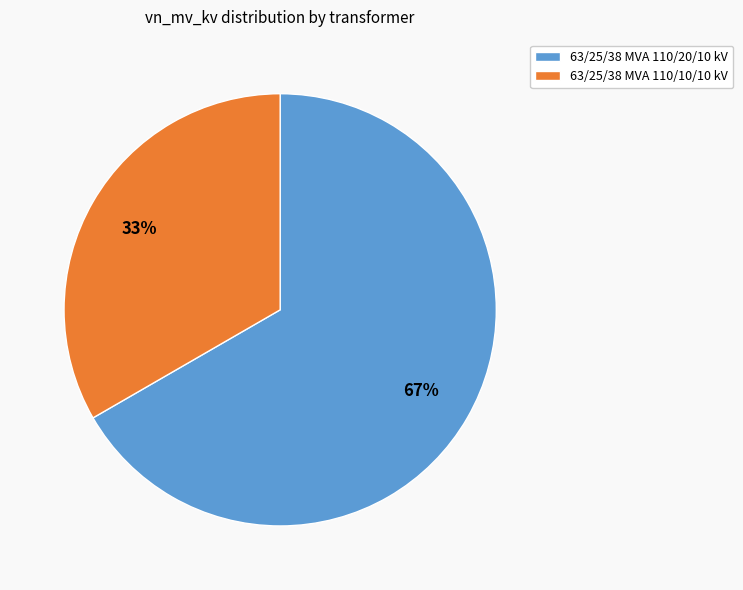

To the nearest percent, what percentage of the pie is 63/25/38 MVA 110/20/10 kV?

67%